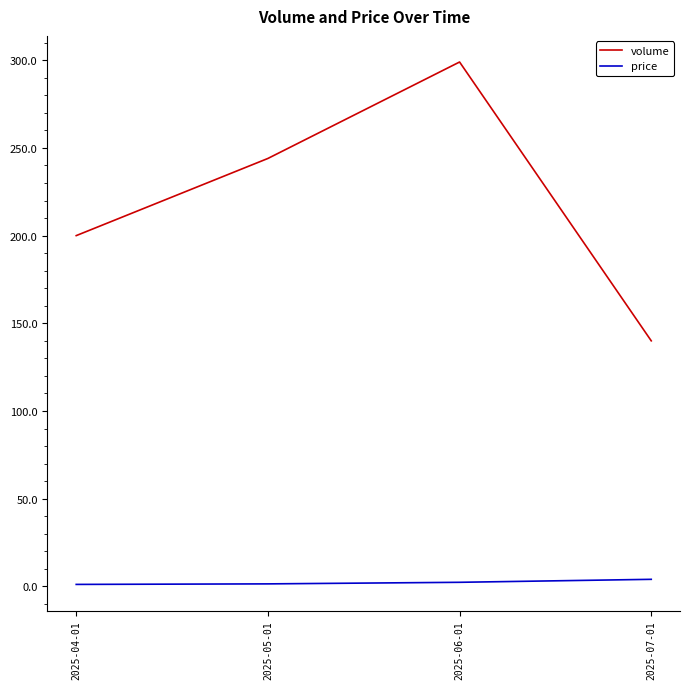

Rank the series by their average value, from highest to lowest.

volume, price